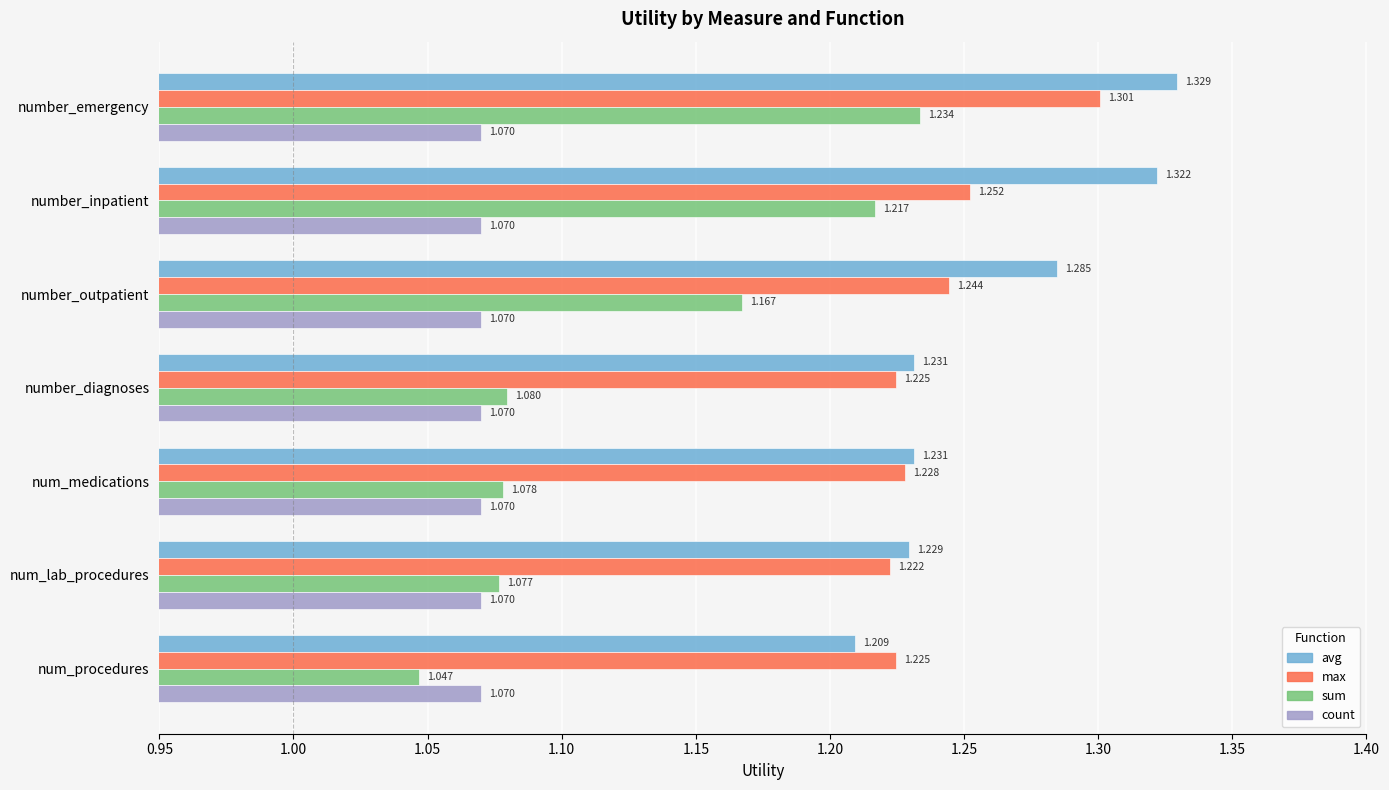

What is the difference between the maximum and minimum values in the sum series?

0.2